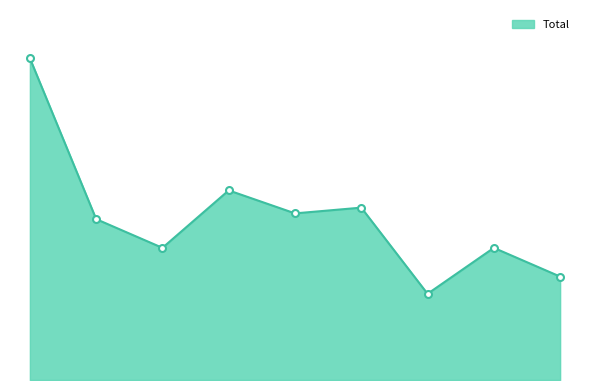

Reading right to left, transcribe all the data shown in this chart.

18	23	15	30	29	33	23	28	56